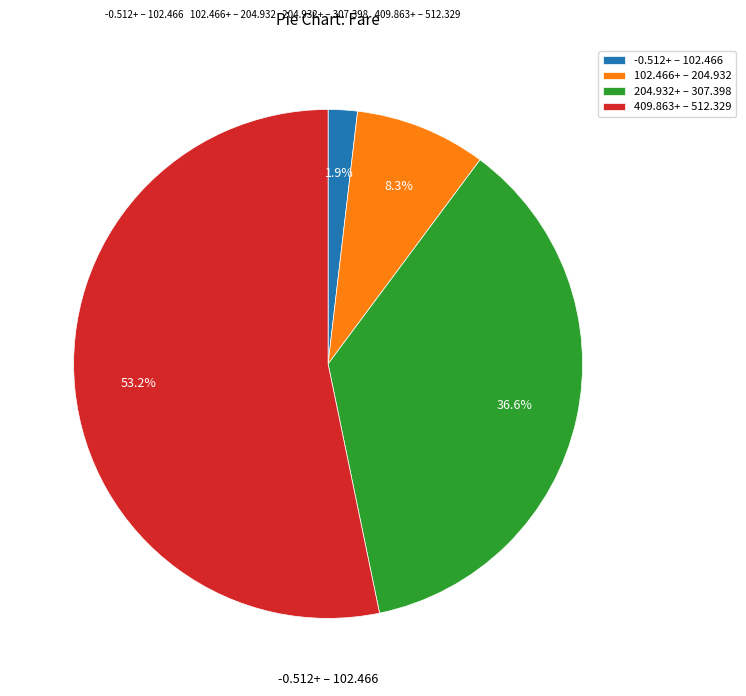

Which slice represents more than half of the pie?

409.863+ – 512.329